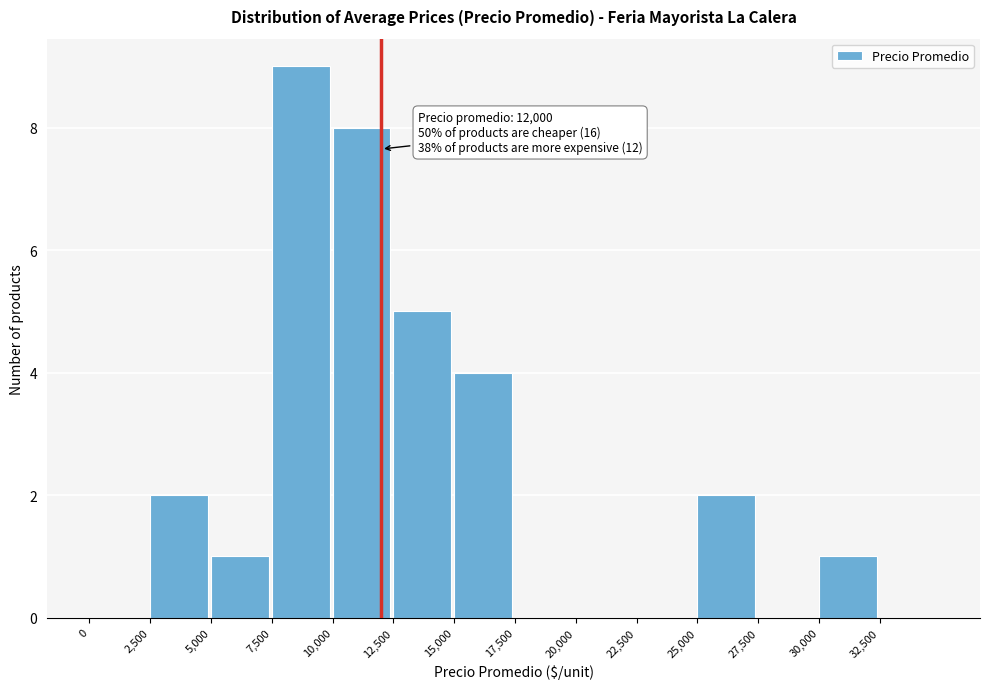

Which range on the x-axis has the tallest bar?

7500 to 10000